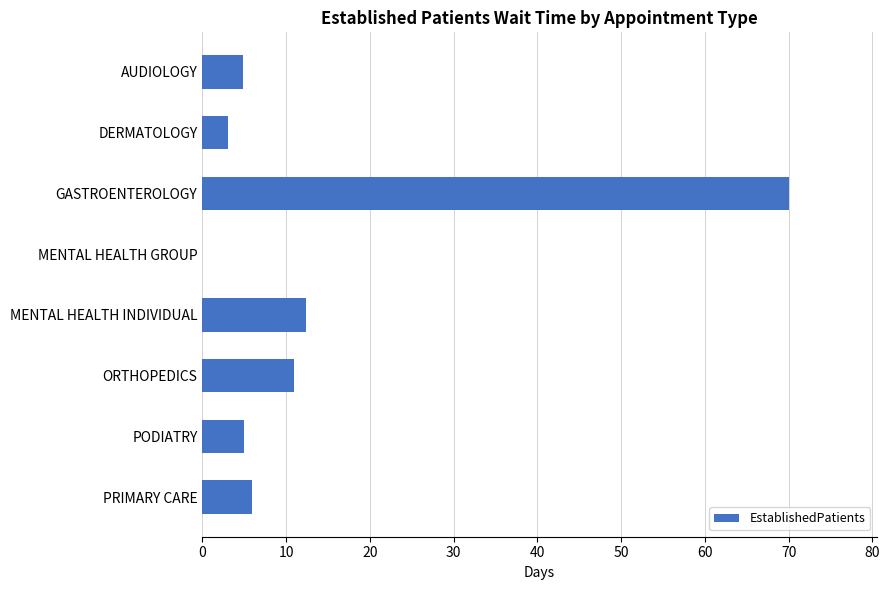

True or false: the data shows 11.0 at ORTHOPEDICS.

True